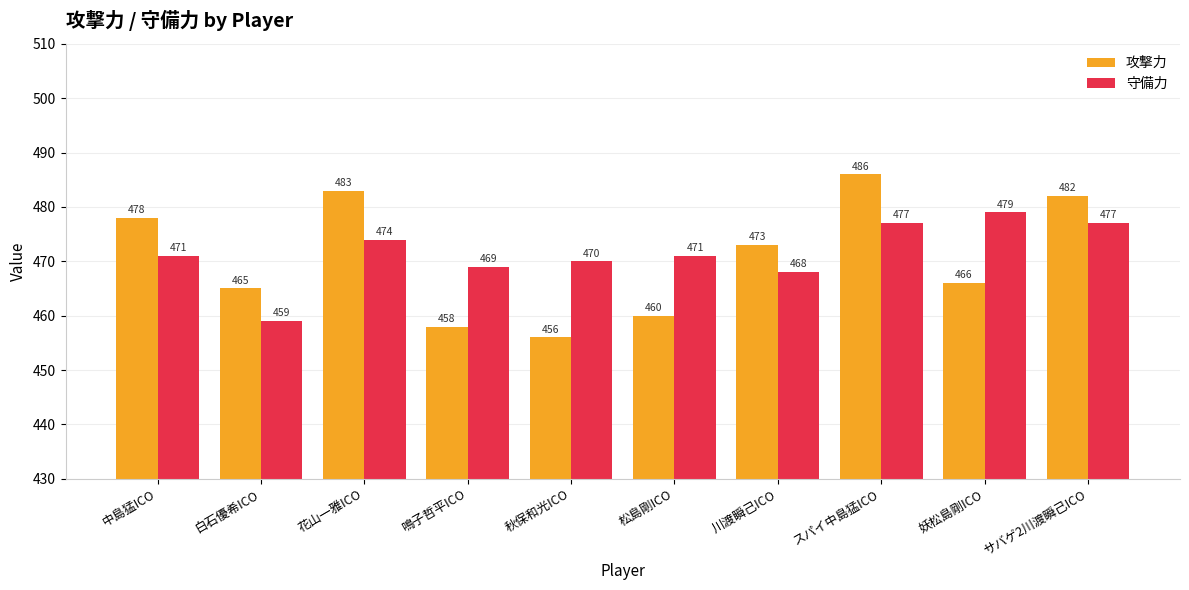

Which label corresponds to the smallest value in the chart?

秋保和光ICO